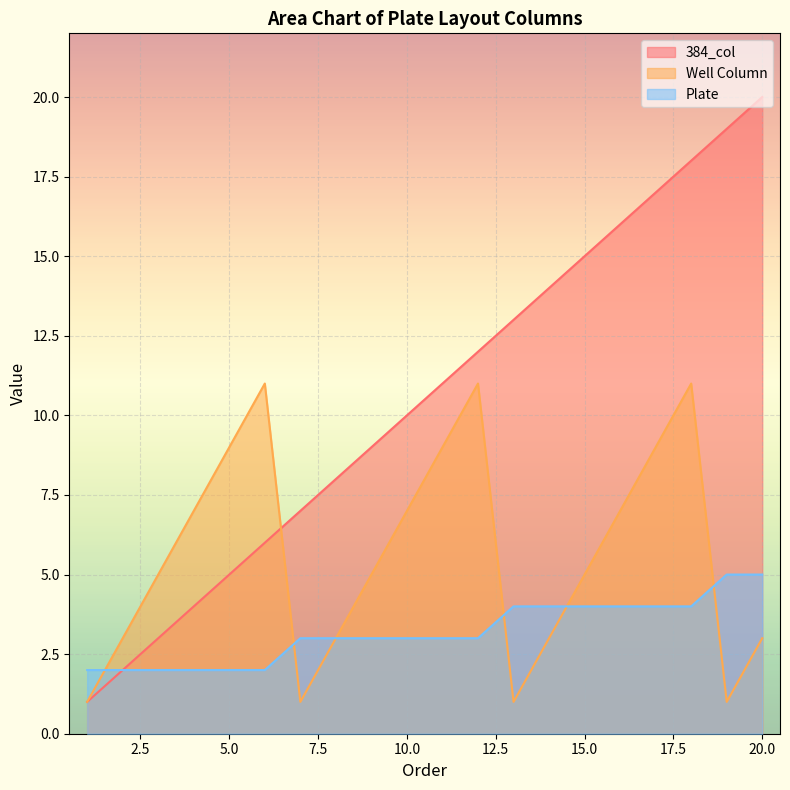

What is the difference between the second highest and minimum values in the Plate series?

3